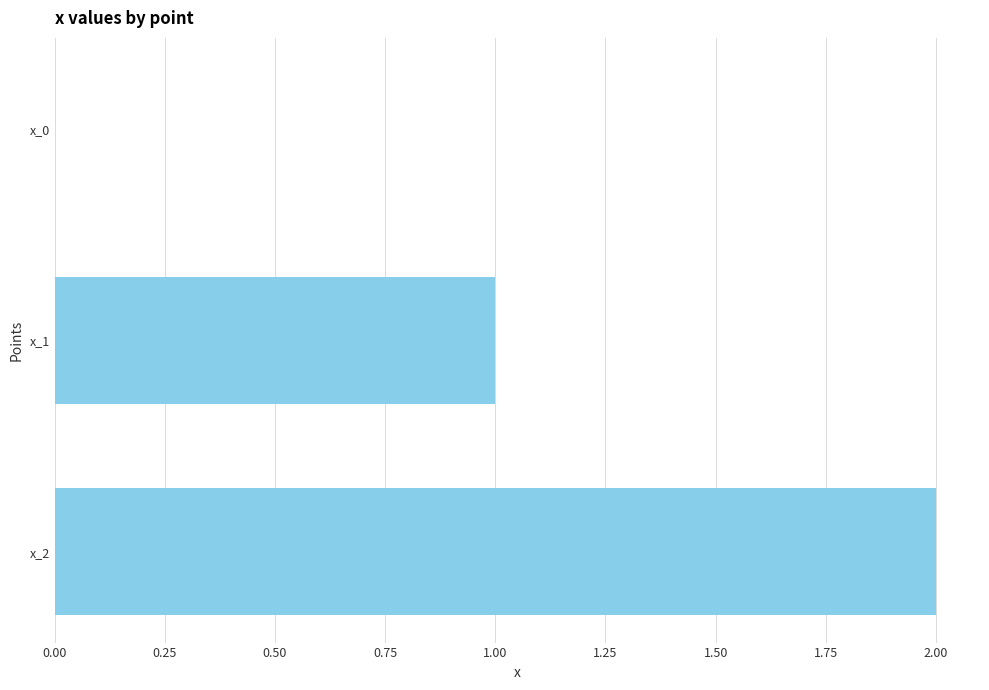

What is the sum of all values?

3